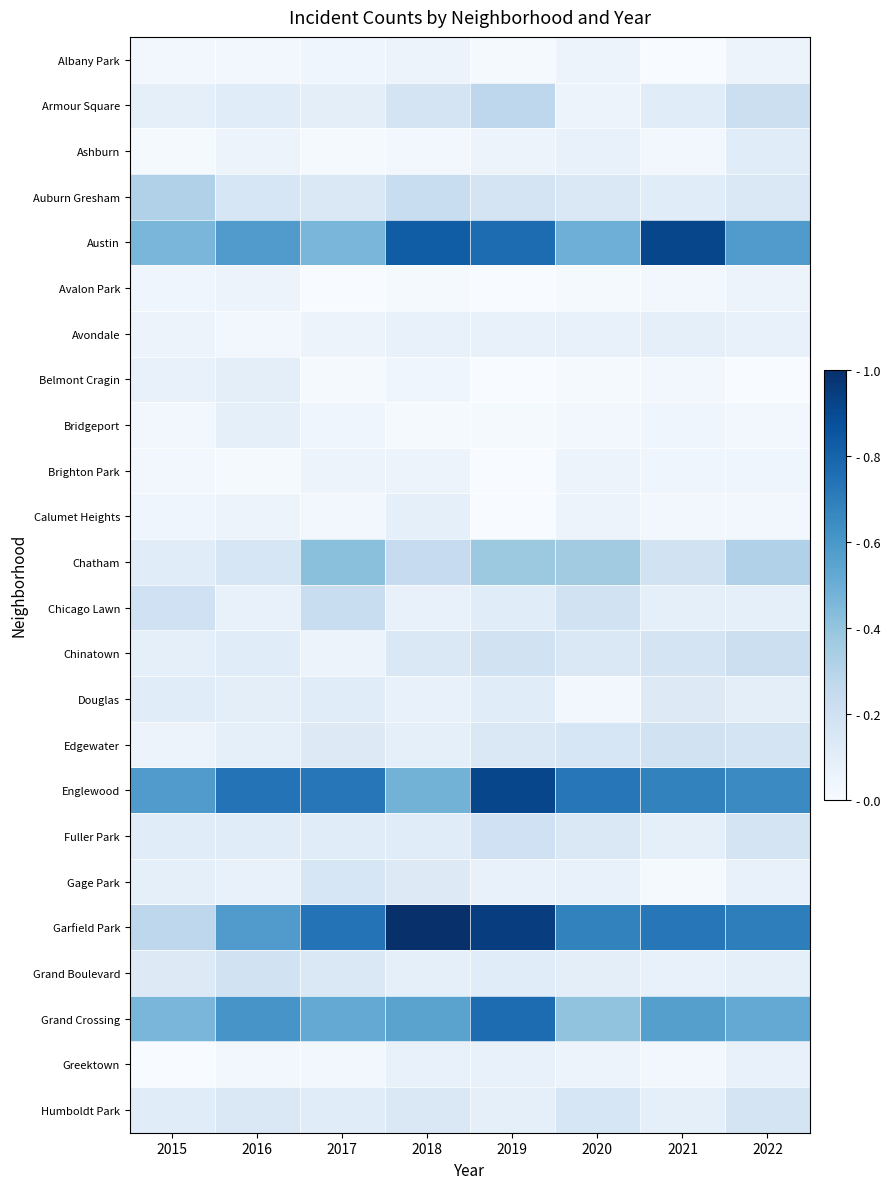

At how many categories does at least one series exceed 0?

8